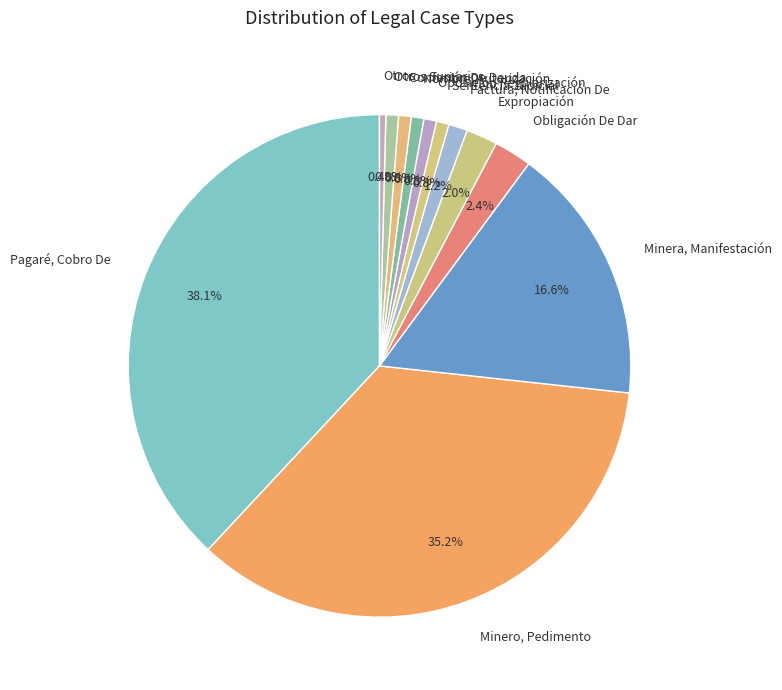

What is the total percentage of Pagaré, Cobro De and Confesión De Deuda?

38.9%